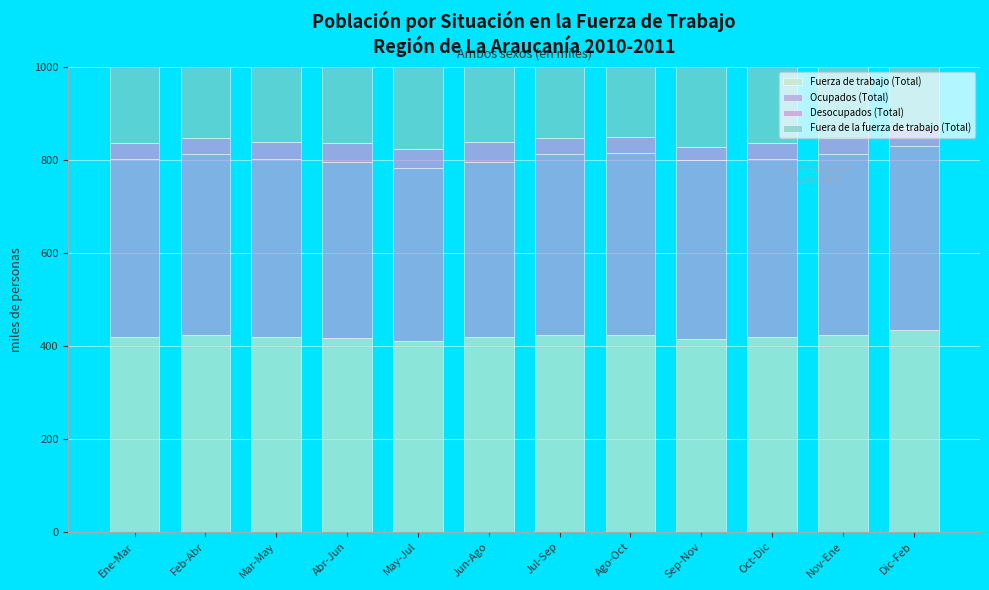

True or false: Desocupados (Total) has a value of 20.4 at Mar-May.

False